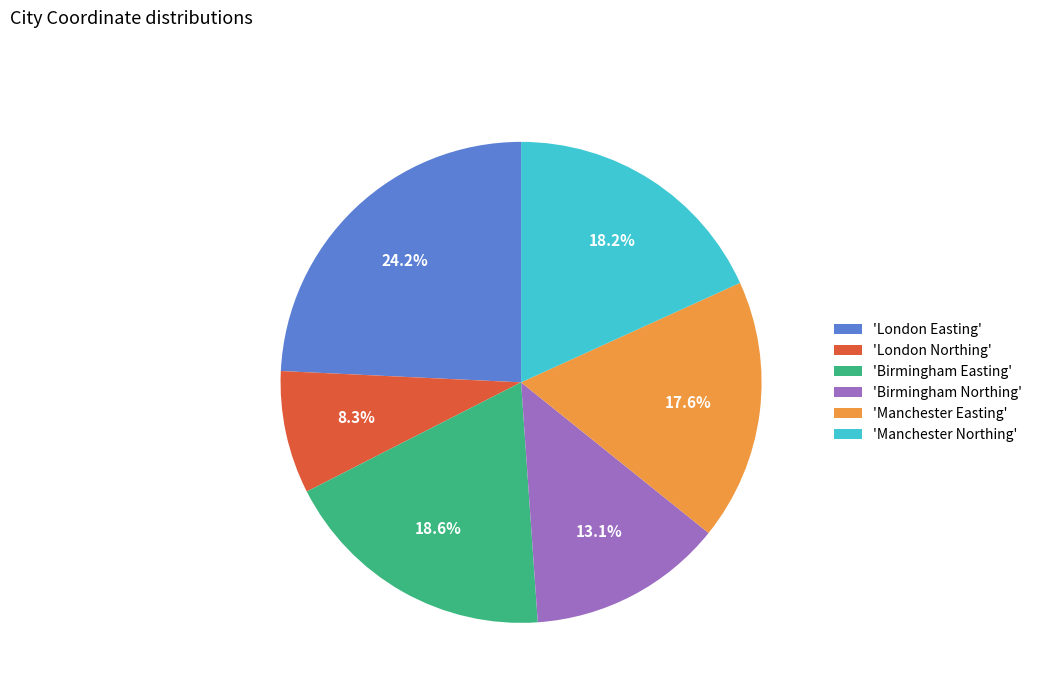

What is the ratio of the value at 'London Northing' to the value at 'Manchester Easting'?

0.5